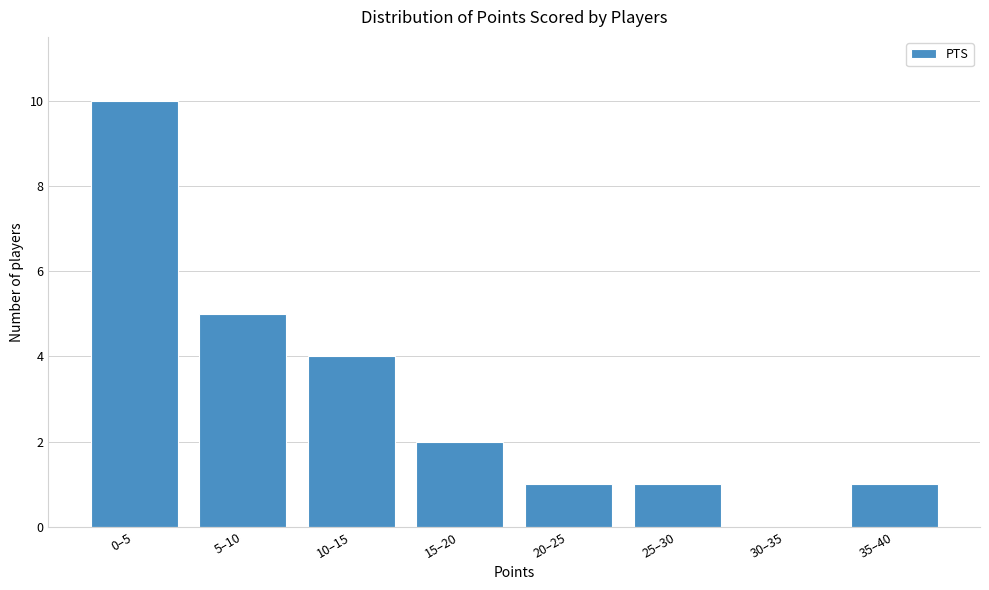

Reading right to left, what are all the values shown in this chart?

35–40=1	30–35=0	25–30=1	20–25=1	15–20=2	10–15=4	5–10=5	0–5=10